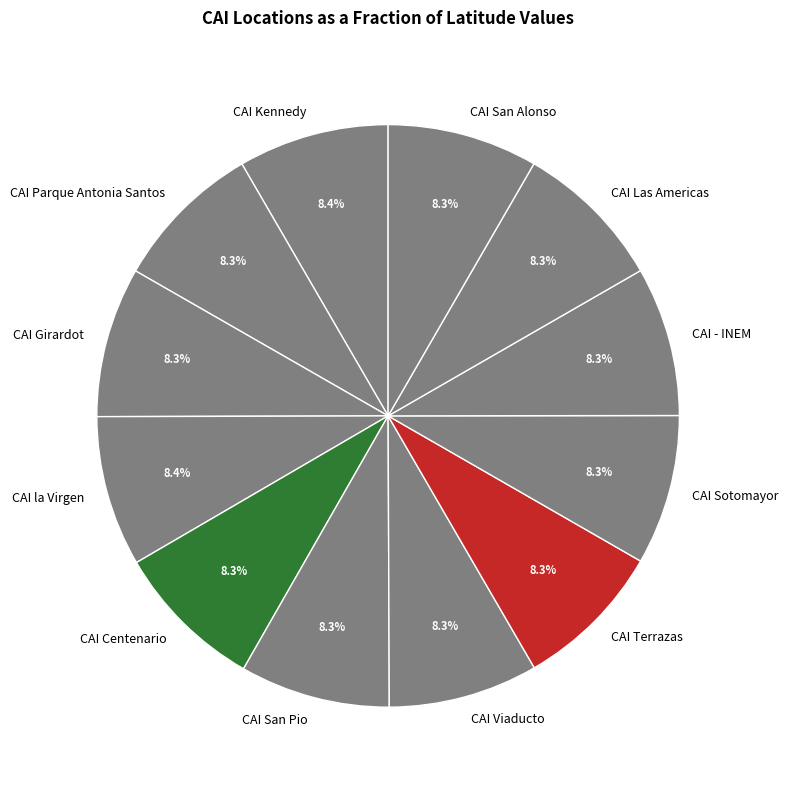

To the nearest percent, what percentage of the pie is CAI Viaducto?

8%